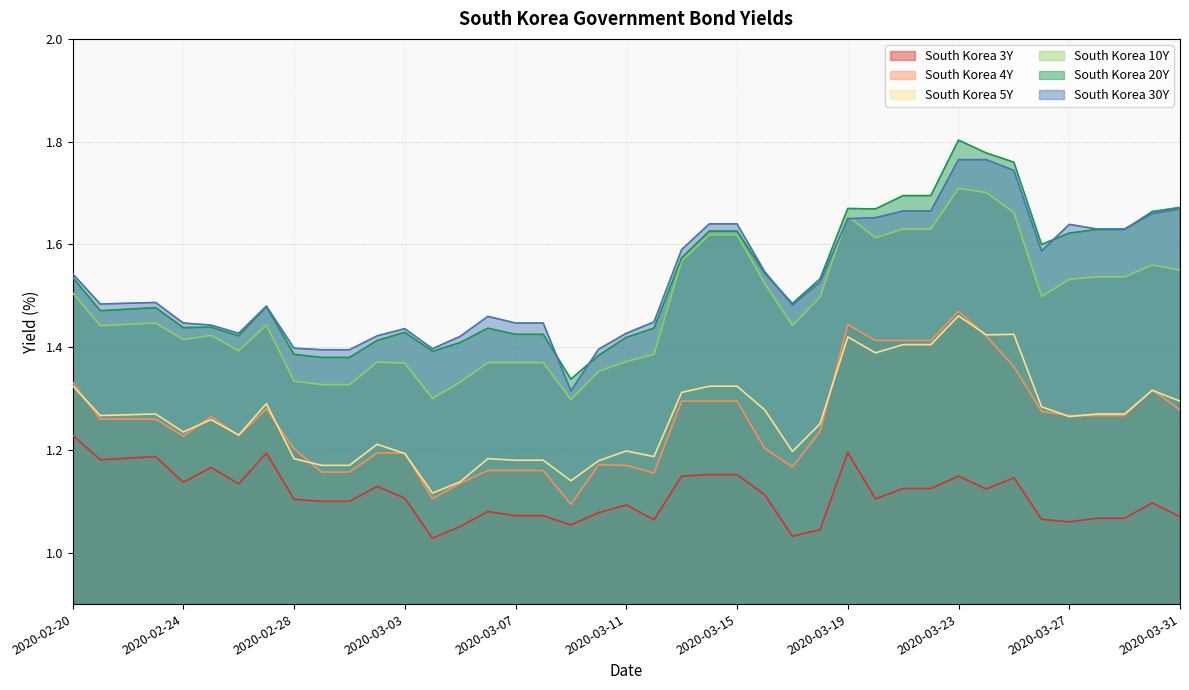

What is the minimum value shown in the chart?

1.0